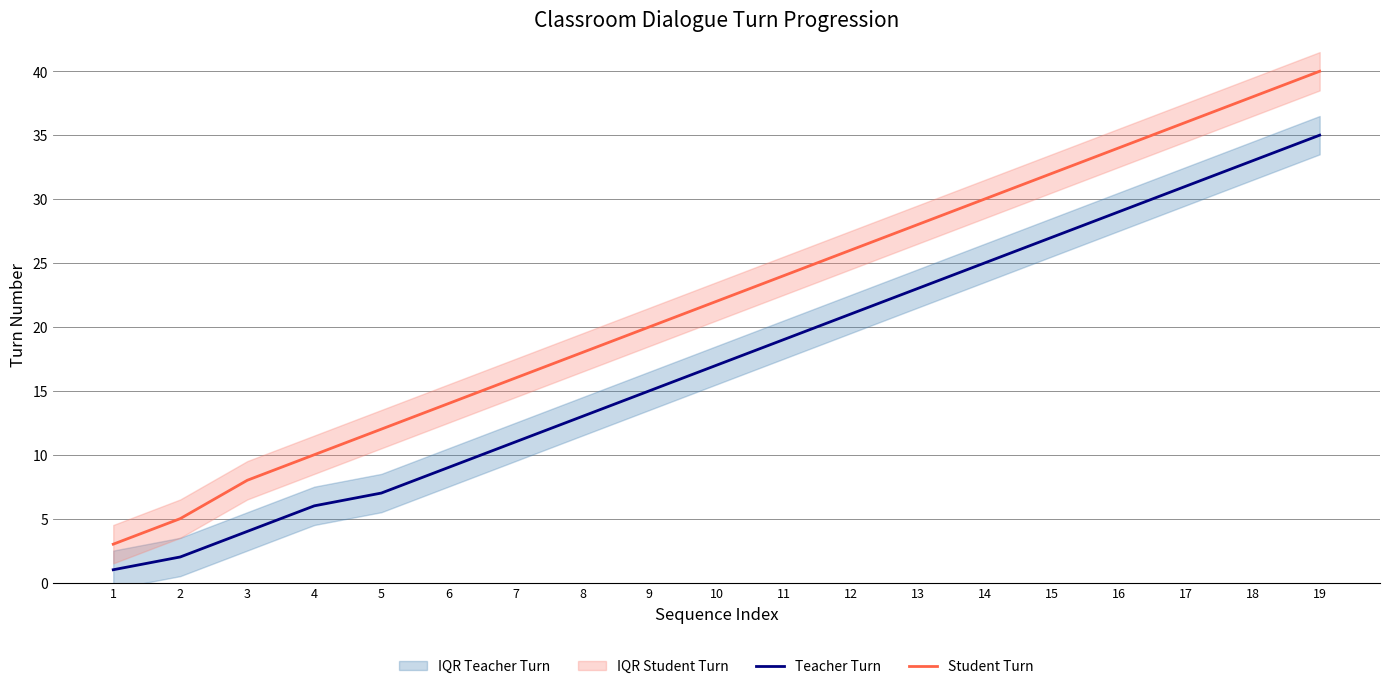

Reading left to right, extract all data points from this chart.

Teacher Turn: 1	2	4	6	7	9	11	13	15	17	19	21	23	25	27	29	31	33	35
Student Turn: 3	5	8	10	12	14	16	18	20	22	24	26	28	30	32	34	36	38	40